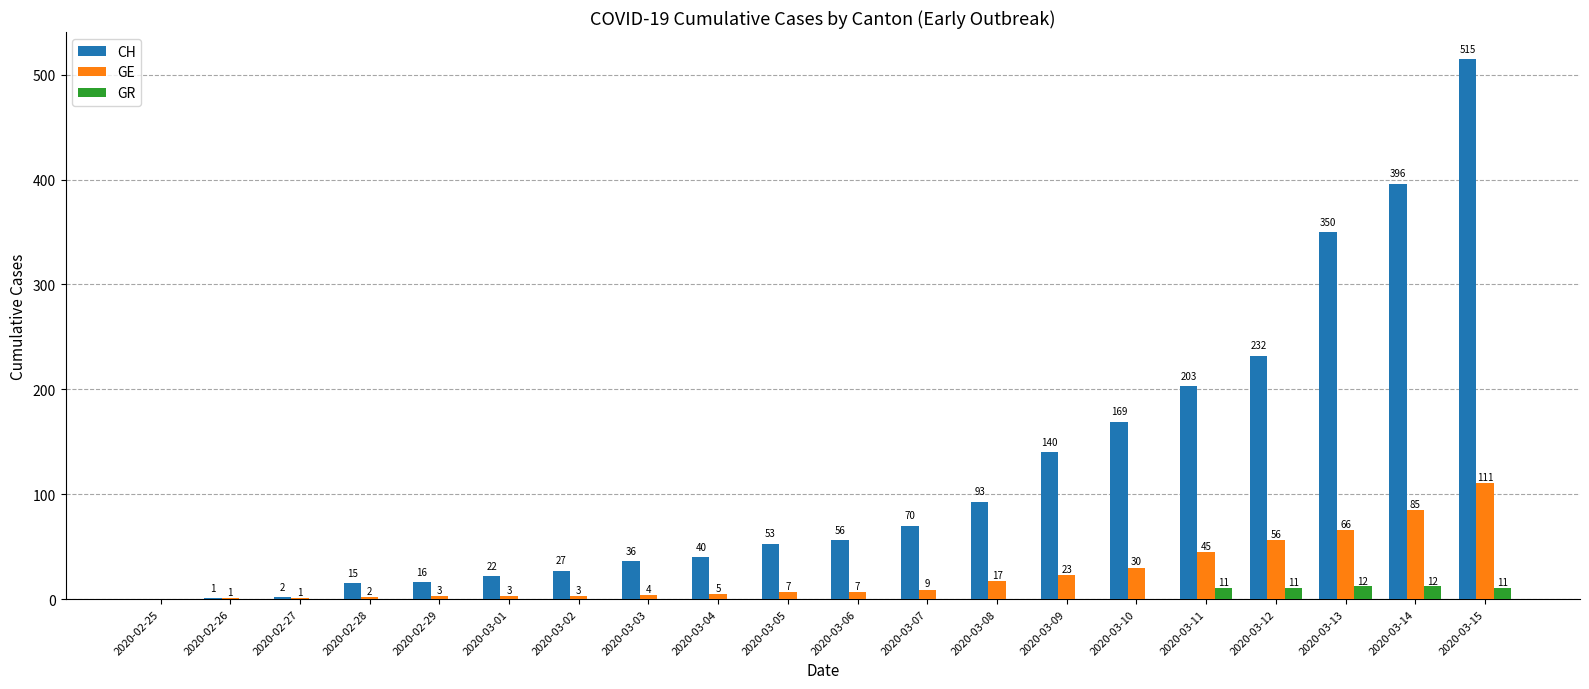

True or false: CH has a value of 2 at 2020-02-27.

True